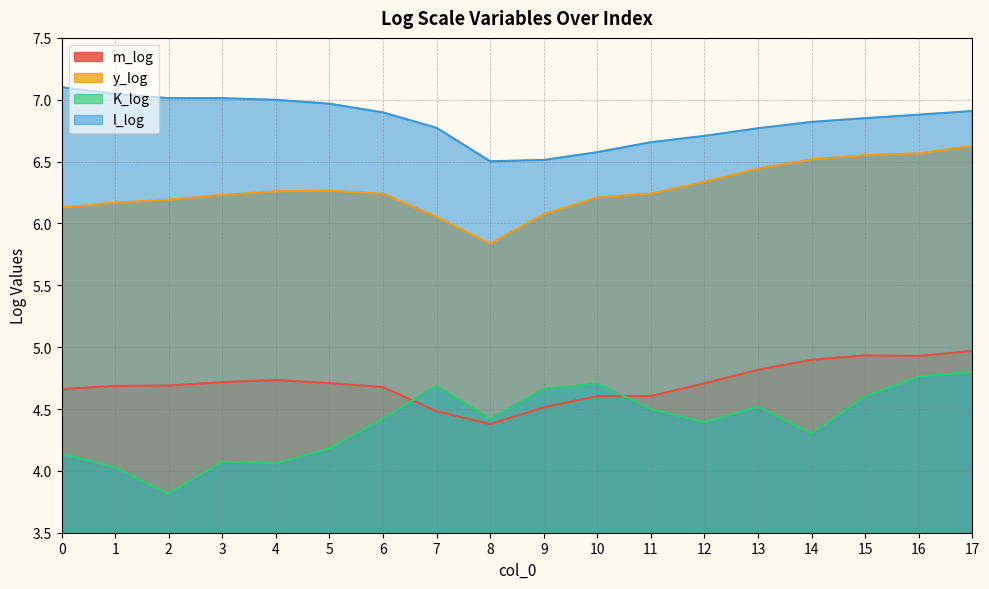

What is the highest value of the y_log series?

6.6